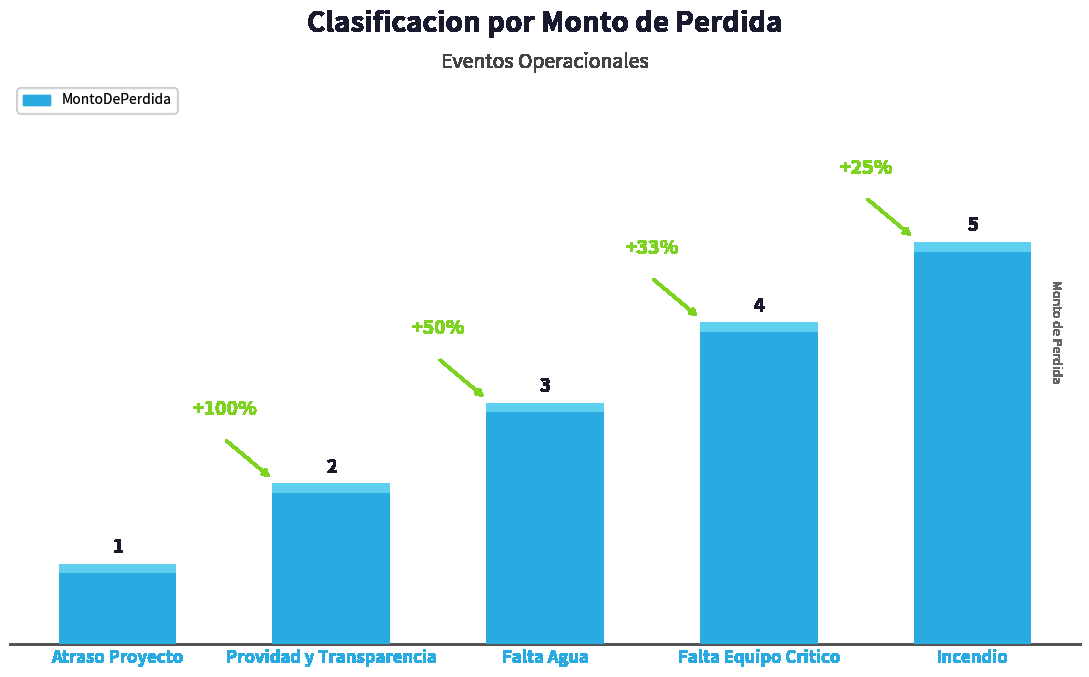

What is the difference between the maximum and minimum values?

4